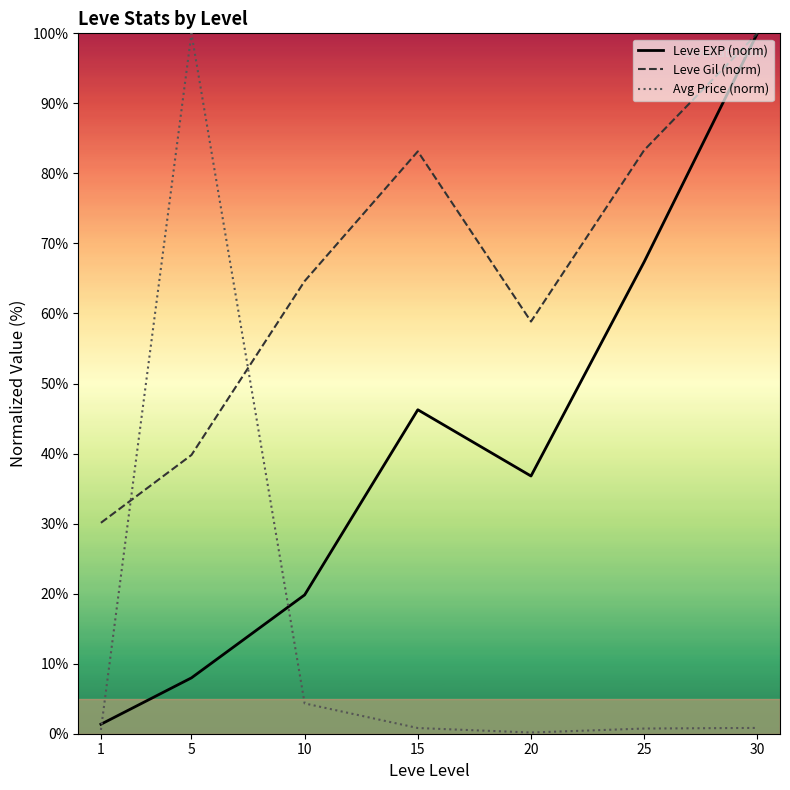

In Leve EXP (norm), how many points are lower than both neighbors (excluding endpoints)?

1